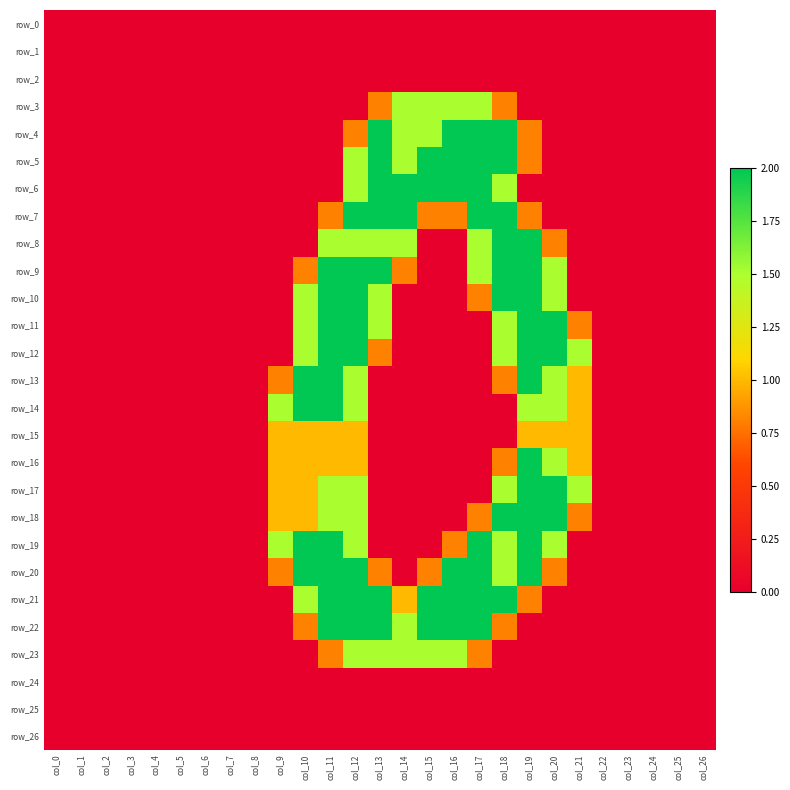

Reading left to right, list all the values displayed in this chart.

row_0: col_0=0.0	col_1=0.0	col_2=0.0	col_3=0.0	col_4=0.0	col_5=0.0	col_6=0.0	col_7=0.0	col_8=0.0	col_9=0.0	col_10=0.0	col_11=0.0	col_12=0.0	col_13=0.0	col_14=0.0	col_15=0.0	col_16=0.0	col_17=0.0	col_18=0.0	col_19=0.0	col_20=0.0	col_21=0.0	col_22=0.0	col_23=0.0	col_24=0.0	col_25=0.0	col_26=0.0
row_1: col_0=0.0	col_1=0.0	col_2=0.0	col_3=0.0	col_4=0.0	col_5=0.0	col_6=0.0	col_7=0.0	col_8=0.0	col_9=0.0	col_10=0.0	col_11=0.0	col_12=0.0	col_13=0.0	col_14=0.0	col_15=0.0	col_16=0.0	col_17=0.0	col_18=0.0	col_19=0.0	col_20=0.0	col_21=0.0	col_22=0.0	col_23=0.0	col_24=0.0	col_25=0.0	col_26=0.0
row_2: col_0=0.0	col_1=0.0	col_2=0.0	col_3=0.0	col_4=0.0	col_5=0.0	col_6=0.0	col_7=0.0	col_8=0.0	col_9=0.0	col_10=0.0	col_11=0.0	col_12=0.0	col_13=0.0	col_14=0.0	col_15=0.0	col_16=0.0	col_17=0.0	col_18=0.0	col_19=0.0	col_20=0.0	col_21=0.0	col_22=0.0	col_23=0.0	col_24=0.0	col_25=0.0	col_26=0.0
row_3: col_0=0.0	col_1=0.0	col_2=0.0	col_3=0.0	col_4=0.0	col_5=0.0	col_6=0.0	col_7=0.0	col_8=0.0	col_9=0.0	col_10=0.0	col_11=0.0	col_12=0.0	col_13=0.8	col_14=1.5	col_15=1.5	col_16=1.5	col_17=1.5	col_18=0.8	col_19=0.0	col_20=0.0	col_21=0.0	col_22=0.0	col_23=0.0	col_24=0.0	col_25=0.0	col_26=0.0
row_4: col_0=0.0	col_1=0.0	col_2=0.0	col_3=0.0	col_4=0.0	col_5=0.0	col_6=0.0	col_7=0.0	col_8=0.0	col_9=0.0	col_10=0.0	col_11=0.0	col_12=0.8	col_13=2.0	col_14=1.5	col_15=1.5	col_16=2.0	col_17=2.0	col_18=2.0	col_19=0.8	col_20=0.0	col_21=0.0	col_22=0.0	col_23=0.0	col_24=0.0	col_25=0.0	col_26=0.0
row_5: col_0=0.0	col_1=0.0	col_2=0.0	col_3=0.0	col_4=0.0	col_5=0.0	col_6=0.0	col_7=0.0	col_8=0.0	col_9=0.0	col_10=0.0	col_11=0.0	col_12=1.5	col_13=2.0	col_14=1.5	col_15=2.0	col_16=2.0	col_17=2.0	col_18=2.0	col_19=0.8	col_20=0.0	col_21=0.0	col_22=0.0	col_23=0.0	col_24=0.0	col_25=0.0	col_26=0.0
row_6: col_0=0.0	col_1=0.0	col_2=0.0	col_3=0.0	col_4=0.0	col_5=0.0	col_6=0.0	col_7=0.0	col_8=0.0	col_9=0.0	col_10=0.0	col_11=0.0	col_12=1.5	col_13=2.0	col_14=2.0	col_15=2.0	col_16=2.0	col_17=2.0	col_18=1.5	col_19=0.0	col_20=0.0	col_21=0.0	col_22=0.0	col_23=0.0	col_24=0.0	col_25=0.0	col_26=0.0
row_7: col_0=0.0	col_1=0.0	col_2=0.0	col_3=0.0	col_4=0.0	col_5=0.0	col_6=0.0	col_7=0.0	col_8=0.0	col_9=0.0	col_10=0.0	col_11=0.8	col_12=2.0	col_13=2.0	col_14=2.0	col_15=0.8	col_16=0.8	col_17=2.0	col_18=2.0	col_19=0.8	col_20=0.0	col_21=0.0	col_22=0.0	col_23=0.0	col_24=0.0	col_25=0.0	col_26=0.0
row_8: col_0=0.0	col_1=0.0	col_2=0.0	col_3=0.0	col_4=0.0	col_5=0.0	col_6=0.0	col_7=0.0	col_8=0.0	col_9=0.0	col_10=0.0	col_11=1.5	col_12=1.5	col_13=1.5	col_14=1.5	col_15=0.0	col_16=0.0	col_17=1.5	col_18=2.0	col_19=2.0	col_20=0.8	col_21=0.0	col_22=0.0	col_23=0.0	col_24=0.0	col_25=0.0	col_26=0.0
row_9: col_0=0.0	col_1=0.0	col_2=0.0	col_3=0.0	col_4=0.0	col_5=0.0	col_6=0.0	col_7=0.0	col_8=0.0	col_9=0.0	col_10=0.8	col_11=2.0	col_12=2.0	col_13=2.0	col_14=0.8	col_15=0.0	col_16=0.0	col_17=1.5	col_18=2.0	col_19=2.0	col_20=1.5	col_21=0.0	col_22=0.0	col_23=0.0	col_24=0.0	col_25=0.0	col_26=0.0
row_10: col_0=0.0	col_1=0.0	col_2=0.0	col_3=0.0	col_4=0.0	col_5=0.0	col_6=0.0	col_7=0.0	col_8=0.0	col_9=0.0	col_10=1.5	col_11=2.0	col_12=2.0	col_13=1.5	col_14=0.0	col_15=0.0	col_16=0.0	col_17=0.8	col_18=2.0	col_19=2.0	col_20=1.5	col_21=0.0	col_22=0.0	col_23=0.0	col_24=0.0	col_25=0.0	col_26=0.0
row_11: col_0=0.0	col_1=0.0	col_2=0.0	col_3=0.0	col_4=0.0	col_5=0.0	col_6=0.0	col_7=0.0	col_8=0.0	col_9=0.0	col_10=1.5	col_11=2.0	col_12=2.0	col_13=1.5	col_14=0.0	col_15=0.0	col_16=0.0	col_17=0.0	col_18=1.5	col_19=2.0	col_20=2.0	col_21=0.8	col_22=0.0	col_23=0.0	col_24=0.0	col_25=0.0	col_26=0.0
row_12: col_0=0.0	col_1=0.0	col_2=0.0	col_3=0.0	col_4=0.0	col_5=0.0	col_6=0.0	col_7=0.0	col_8=0.0	col_9=0.0	col_10=1.5	col_11=2.0	col_12=2.0	col_13=0.8	col_14=0.0	col_15=0.0	col_16=0.0	col_17=0.0	col_18=1.5	col_19=2.0	col_20=2.0	col_21=1.5	col_22=0.0	col_23=0.0	col_24=0.0	col_25=0.0	col_26=0.0
row_13: col_0=0.0	col_1=0.0	col_2=0.0	col_3=0.0	col_4=0.0	col_5=0.0	col_6=0.0	col_7=0.0	col_8=0.0	col_9=0.8	col_10=2.0	col_11=2.0	col_12=1.5	col_13=0.0	col_14=0.0	col_15=0.0	col_16=0.0	col_17=0.0	col_18=0.8	col_19=2.0	col_20=1.5	col_21=1.0	col_22=0.0	col_23=0.0	col_24=0.0	col_25=0.0	col_26=0.0
row_14: col_0=0.0	col_1=0.0	col_2=0.0	col_3=0.0	col_4=0.0	col_5=0.0	col_6=0.0	col_7=0.0	col_8=0.0	col_9=1.5	col_10=2.0	col_11=2.0	col_12=1.5	col_13=0.0	col_14=0.0	col_15=0.0	col_16=0.0	col_17=0.0	col_18=0.0	col_19=1.5	col_20=1.5	col_21=1.0	col_22=0.0	col_23=0.0	col_24=0.0	col_25=0.0	col_26=0.0
row_15: col_0=0.0	col_1=0.0	col_2=0.0	col_3=0.0	col_4=0.0	col_5=0.0	col_6=0.0	col_7=0.0	col_8=0.0	col_9=1.0	col_10=1.0	col_11=1.0	col_12=1.0	col_13=0.0	col_14=0.0	col_15=0.0	col_16=0.0	col_17=0.0	col_18=0.0	col_19=1.0	col_20=1.0	col_21=1.0	col_22=0.0	col_23=0.0	col_24=0.0	col_25=0.0	col_26=0.0
row_16: col_0=0.0	col_1=0.0	col_2=0.0	col_3=0.0	col_4=0.0	col_5=0.0	col_6=0.0	col_7=0.0	col_8=0.0	col_9=1.0	col_10=1.0	col_11=1.0	col_12=1.0	col_13=0.0	col_14=0.0	col_15=0.0	col_16=0.0	col_17=0.0	col_18=0.8	col_19=2.0	col_20=1.5	col_21=1.0	col_22=0.0	col_23=0.0	col_24=0.0	col_25=0.0	col_26=0.0
row_17: col_0=0.0	col_1=0.0	col_2=0.0	col_3=0.0	col_4=0.0	col_5=0.0	col_6=0.0	col_7=0.0	col_8=0.0	col_9=1.0	col_10=1.0	col_11=1.5	col_12=1.5	col_13=0.0	col_14=0.0	col_15=0.0	col_16=0.0	col_17=0.0	col_18=1.5	col_19=2.0	col_20=2.0	col_21=1.5	col_22=0.0	col_23=0.0	col_24=0.0	col_25=0.0	col_26=0.0
row_18: col_0=0.0	col_1=0.0	col_2=0.0	col_3=0.0	col_4=0.0	col_5=0.0	col_6=0.0	col_7=0.0	col_8=0.0	col_9=1.0	col_10=1.0	col_11=1.5	col_12=1.5	col_13=0.0	col_14=0.0	col_15=0.0	col_16=0.0	col_17=0.8	col_18=2.0	col_19=2.0	col_20=2.0	col_21=0.8	col_22=0.0	col_23=0.0	col_24=0.0	col_25=0.0	col_26=0.0
row_19: col_0=0.0	col_1=0.0	col_2=0.0	col_3=0.0	col_4=0.0	col_5=0.0	col_6=0.0	col_7=0.0	col_8=0.0	col_9=1.5	col_10=2.0	col_11=2.0	col_12=1.5	col_13=0.0	col_14=0.0	col_15=0.0	col_16=0.8	col_17=2.0	col_18=1.5	col_19=2.0	col_20=1.5	col_21=0.0	col_22=0.0	col_23=0.0	col_24=0.0	col_25=0.0	col_26=0.0
row_20: col_0=0.0	col_1=0.0	col_2=0.0	col_3=0.0	col_4=0.0	col_5=0.0	col_6=0.0	col_7=0.0	col_8=0.0	col_9=0.8	col_10=2.0	col_11=2.0	col_12=2.0	col_13=0.8	col_14=0.0	col_15=0.8	col_16=2.0	col_17=2.0	col_18=1.5	col_19=2.0	col_20=0.8	col_21=0.0	col_22=0.0	col_23=0.0	col_24=0.0	col_25=0.0	col_26=0.0
row_21: col_0=0.0	col_1=0.0	col_2=0.0	col_3=0.0	col_4=0.0	col_5=0.0	col_6=0.0	col_7=0.0	col_8=0.0	col_9=0.0	col_10=1.5	col_11=2.0	col_12=2.0	col_13=2.0	col_14=1.0	col_15=2.0	col_16=2.0	col_17=2.0	col_18=2.0	col_19=0.8	col_20=0.0	col_21=0.0	col_22=0.0	col_23=0.0	col_24=0.0	col_25=0.0	col_26=0.0
row_22: col_0=0.0	col_1=0.0	col_2=0.0	col_3=0.0	col_4=0.0	col_5=0.0	col_6=0.0	col_7=0.0	col_8=0.0	col_9=0.0	col_10=0.8	col_11=2.0	col_12=2.0	col_13=2.0	col_14=1.5	col_15=2.0	col_16=2.0	col_17=2.0	col_18=0.8	col_19=0.0	col_20=0.0	col_21=0.0	col_22=0.0	col_23=0.0	col_24=0.0	col_25=0.0	col_26=0.0
row_23: col_0=0.0	col_1=0.0	col_2=0.0	col_3=0.0	col_4=0.0	col_5=0.0	col_6=0.0	col_7=0.0	col_8=0.0	col_9=0.0	col_10=0.0	col_11=0.8	col_12=1.5	col_13=1.5	col_14=1.5	col_15=1.5	col_16=1.5	col_17=0.8	col_18=0.0	col_19=0.0	col_20=0.0	col_21=0.0	col_22=0.0	col_23=0.0	col_24=0.0	col_25=0.0	col_26=0.0
row_24: col_0=0.0	col_1=0.0	col_2=0.0	col_3=0.0	col_4=0.0	col_5=0.0	col_6=0.0	col_7=0.0	col_8=0.0	col_9=0.0	col_10=0.0	col_11=0.0	col_12=0.0	col_13=0.0	col_14=0.0	col_15=0.0	col_16=0.0	col_17=0.0	col_18=0.0	col_19=0.0	col_20=0.0	col_21=0.0	col_22=0.0	col_23=0.0	col_24=0.0	col_25=0.0	col_26=0.0
row_25: col_0=0.0	col_1=0.0	col_2=0.0	col_3=0.0	col_4=0.0	col_5=0.0	col_6=0.0	col_7=0.0	col_8=0.0	col_9=0.0	col_10=0.0	col_11=0.0	col_12=0.0	col_13=0.0	col_14=0.0	col_15=0.0	col_16=0.0	col_17=0.0	col_18=0.0	col_19=0.0	col_20=0.0	col_21=0.0	col_22=0.0	col_23=0.0	col_24=0.0	col_25=0.0	col_26=0.0
row_26: col_0=0.0	col_1=0.0	col_2=0.0	col_3=0.0	col_4=0.0	col_5=0.0	col_6=0.0	col_7=0.0	col_8=0.0	col_9=0.0	col_10=0.0	col_11=0.0	col_12=0.0	col_13=0.0	col_14=0.0	col_15=0.0	col_16=0.0	col_17=0.0	col_18=0.0	col_19=0.0	col_20=0.0	col_21=0.0	col_22=0.0	col_23=0.0	col_24=0.0	col_25=0.0	col_26=0.0